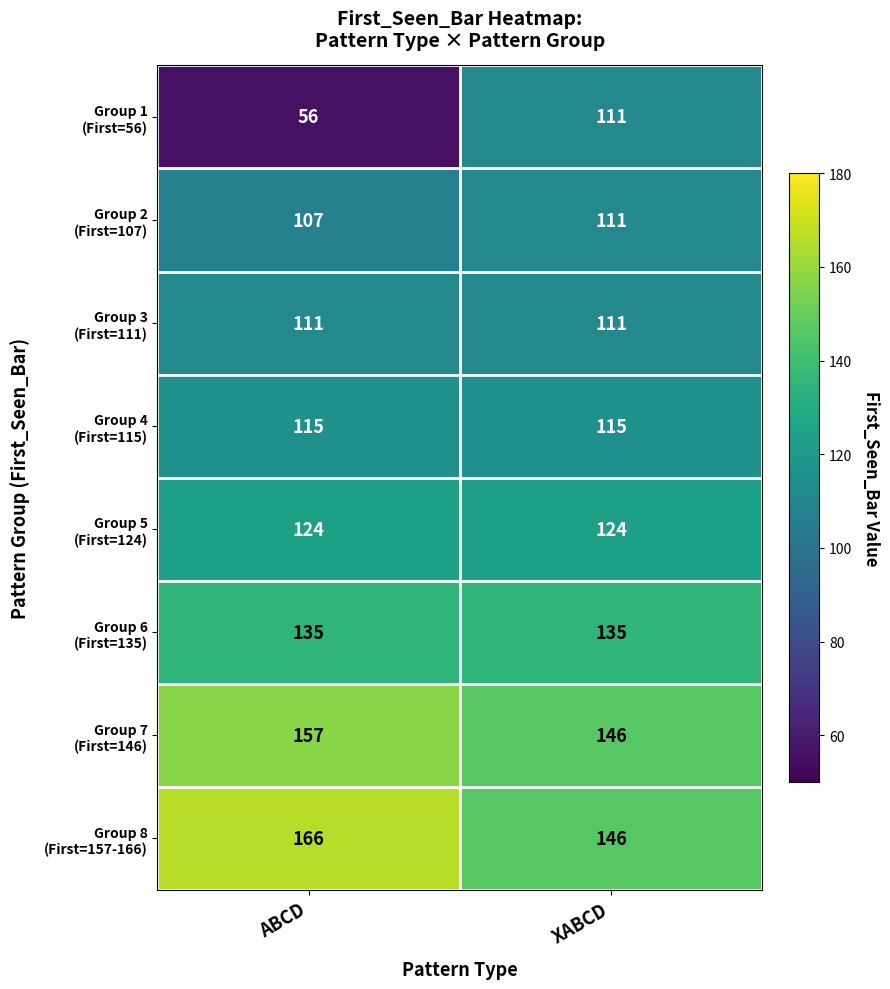

Which category has the highest value across all series?

ABCD